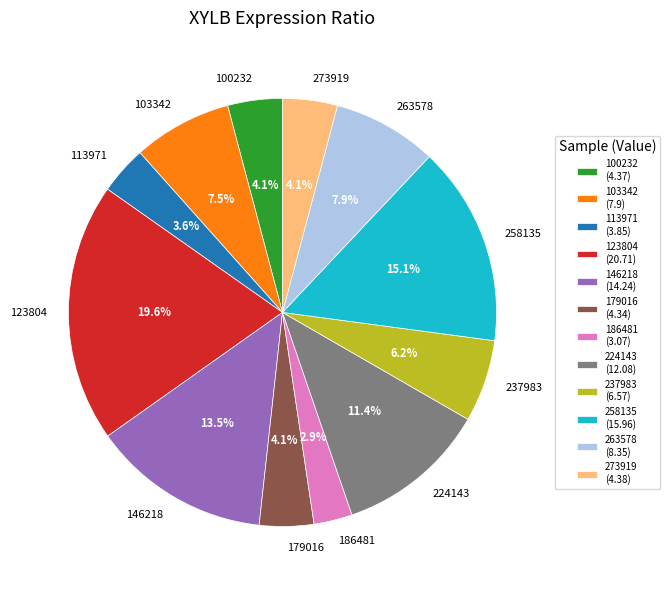

What is the smallest slice in the pie chart?

186481